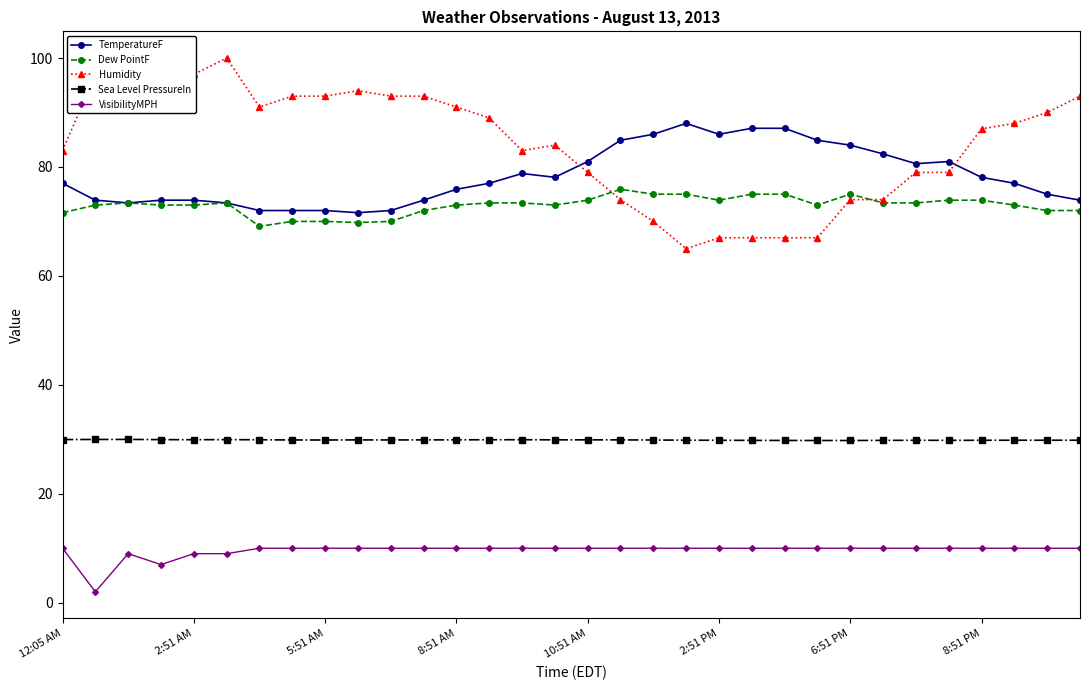

What is the minimum value shown in the chart?

2.0